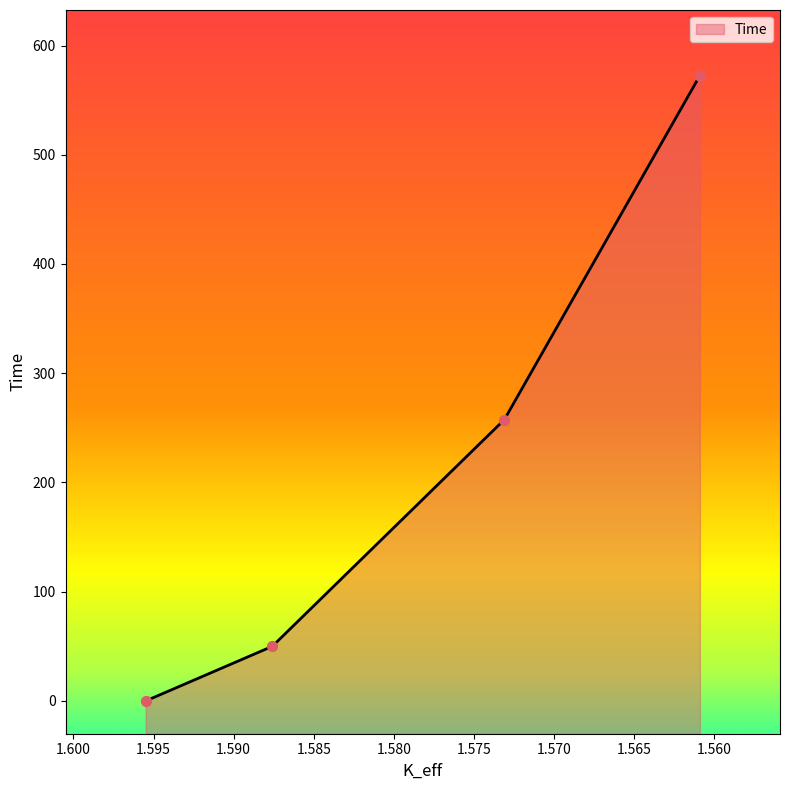

What is the ratio of the value at 1.57310515 to the value at 1.58758675?

5.2